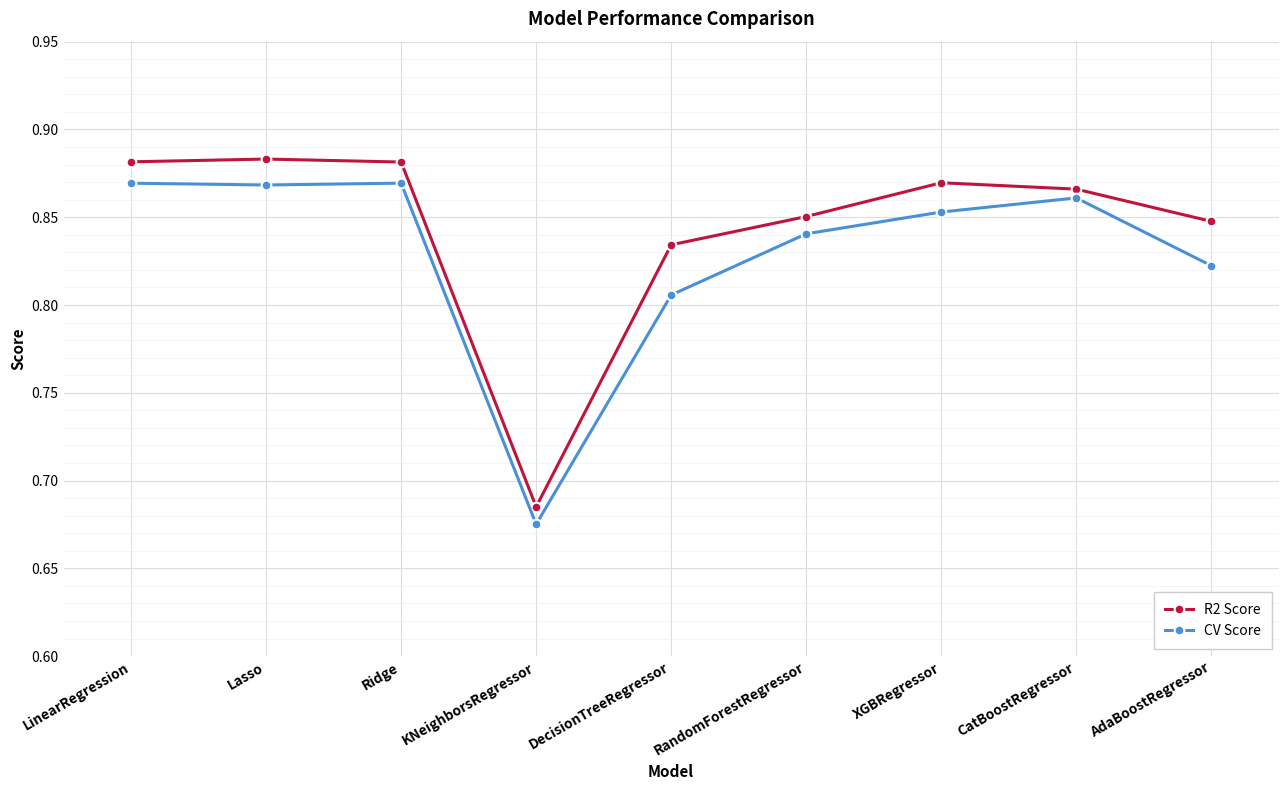

Is this an area chart (filled region under the line)?

No